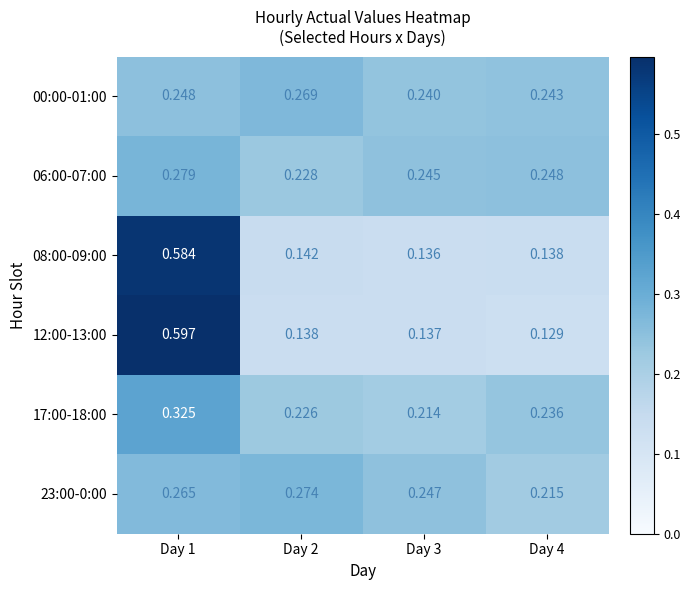

Is the value of 12:00-13:00 at Day 1 greater than the value of 06:00-07:00 at Day 2?

Yes